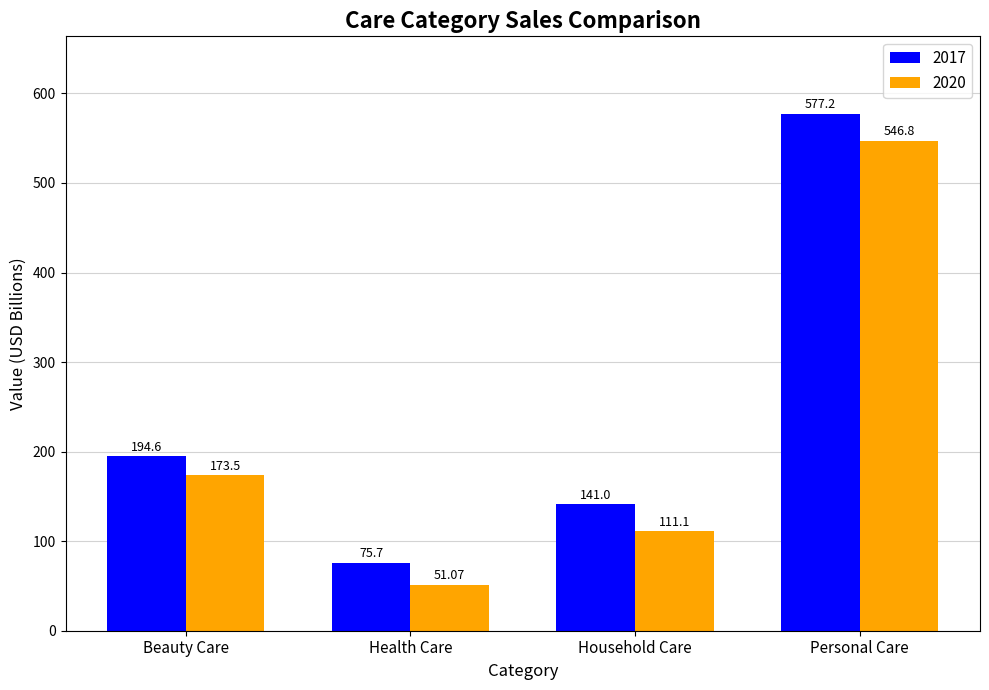

Rank the series by their average value, from highest to lowest.

2017, 2020